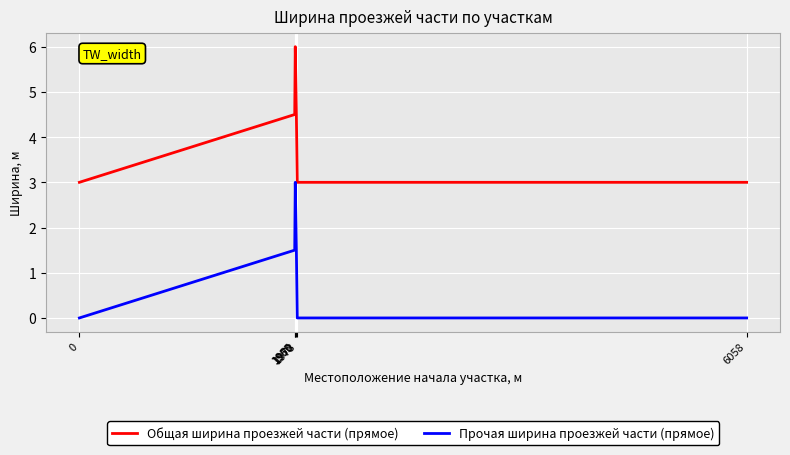

True or false: Прочая ширина проезжей части (прямое) and Общая ширина проезжей части (прямое) cross at least once.

False